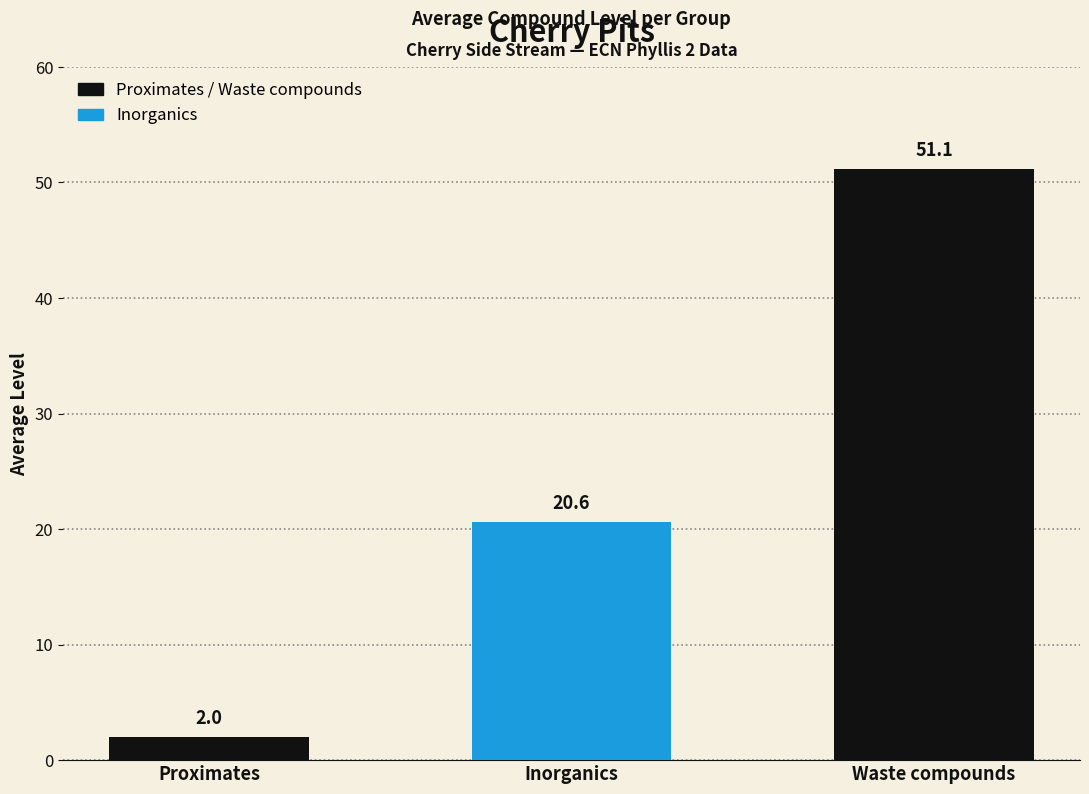

What is the value of the 1st bar from the left?

2.0